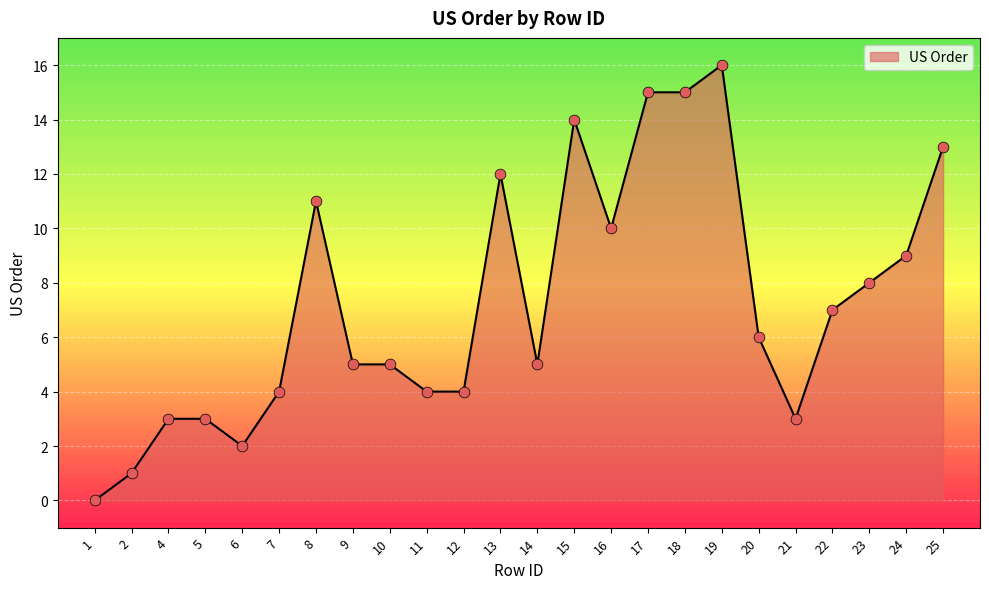

What is the change in value from 19 to 24?

-7